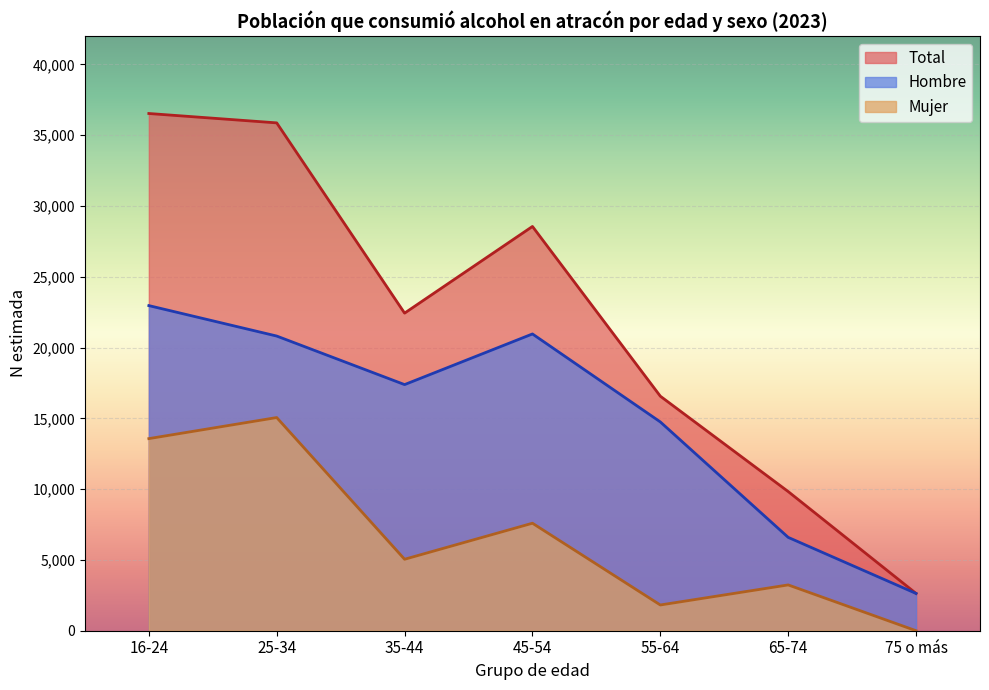

What are all the series names shown in the legend?

Total, Hombre, Mujer